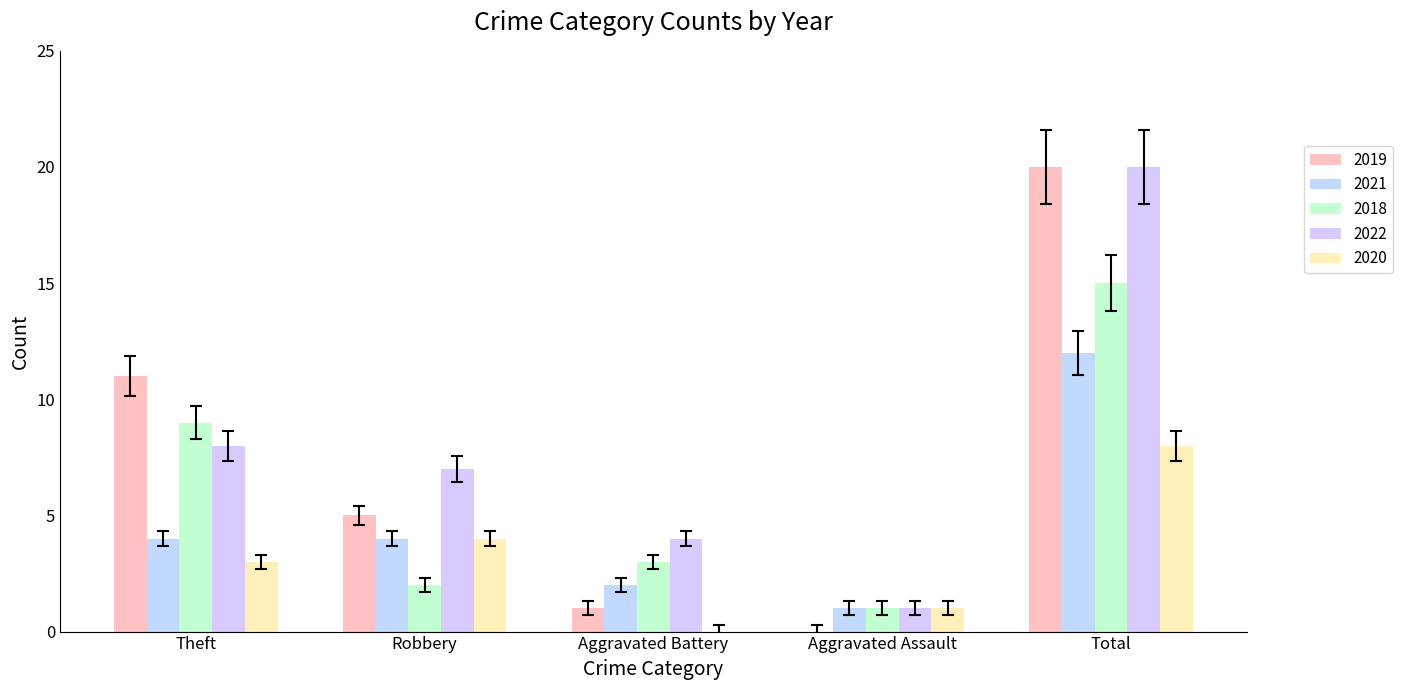

What are all the series names shown in the legend?

2019, 2021, 2018, 2022, 2020